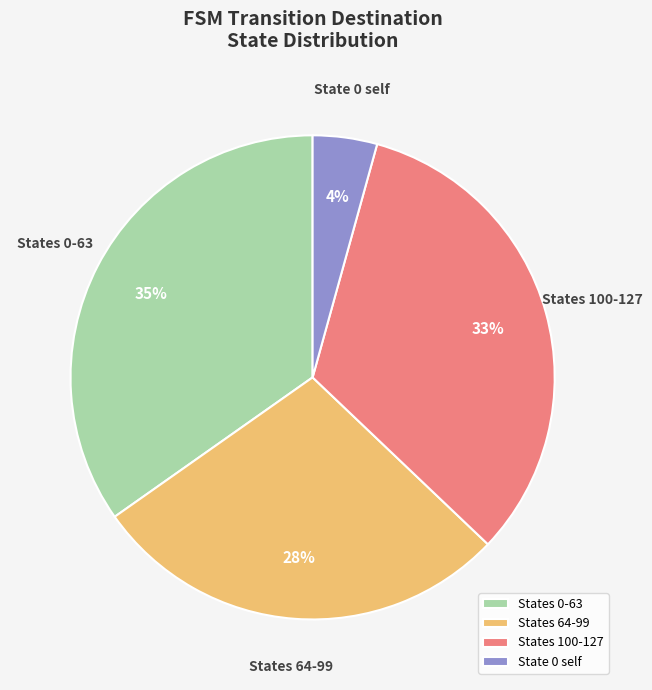

How many segments does this pie chart have?

4